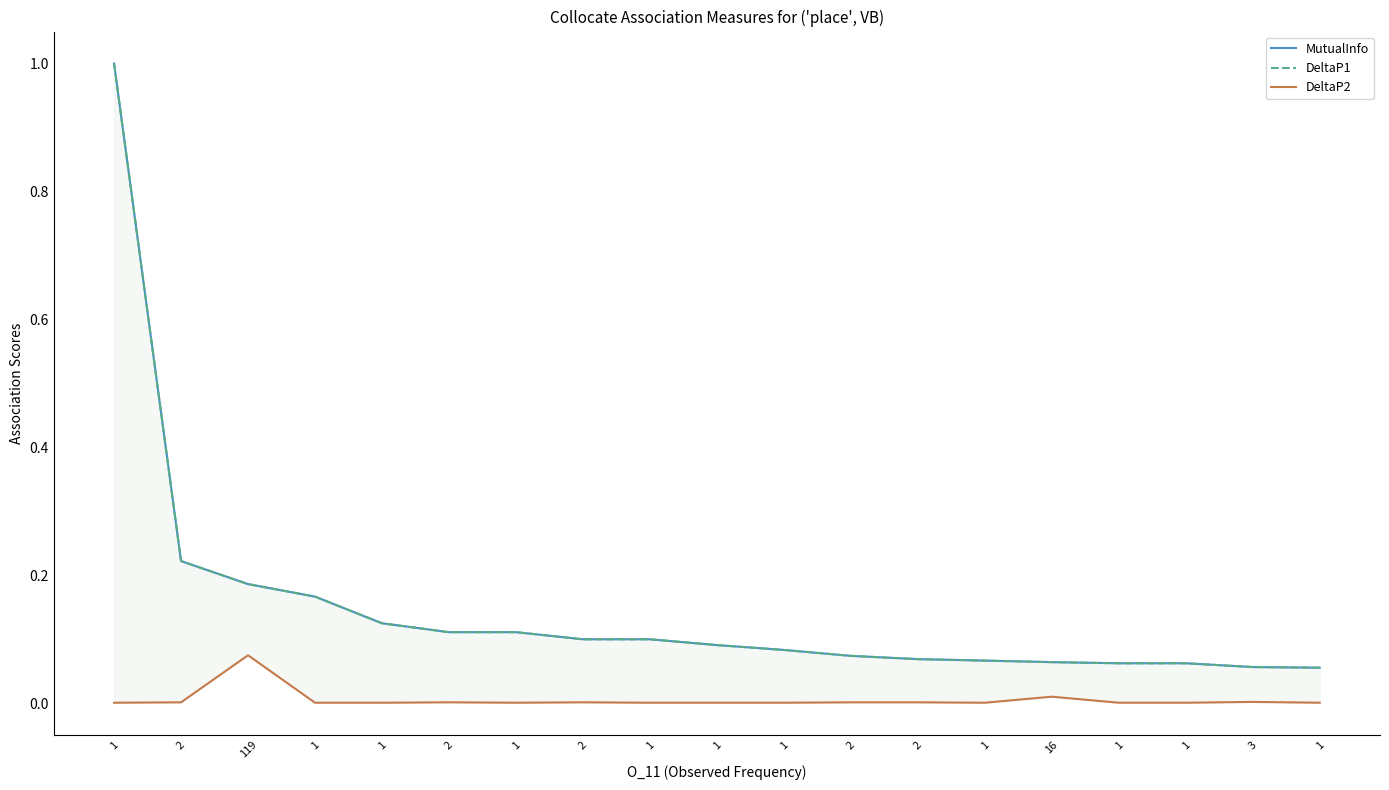

Which series changed the most between 1 and 1?

MutualInfo